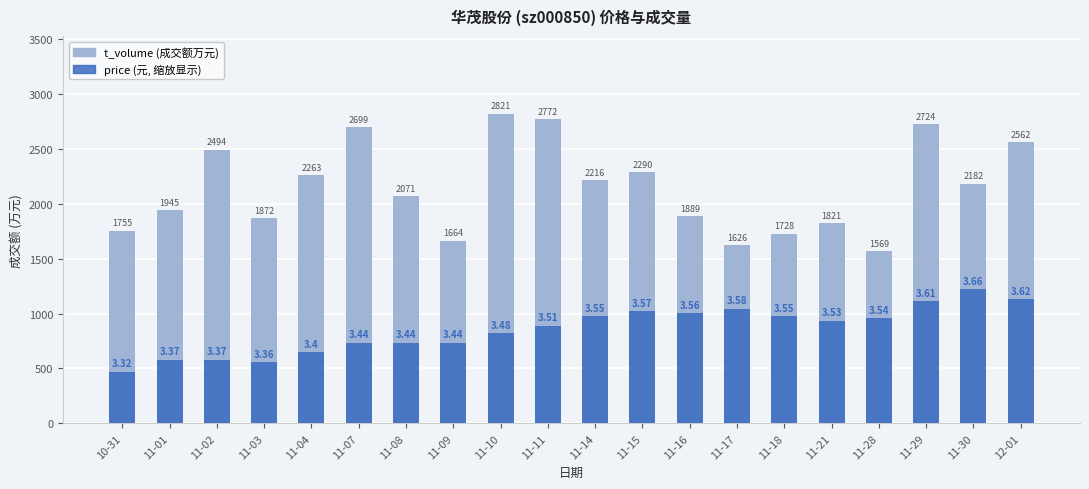

What is the difference between the maximum and minimum values in the price series?

751.2